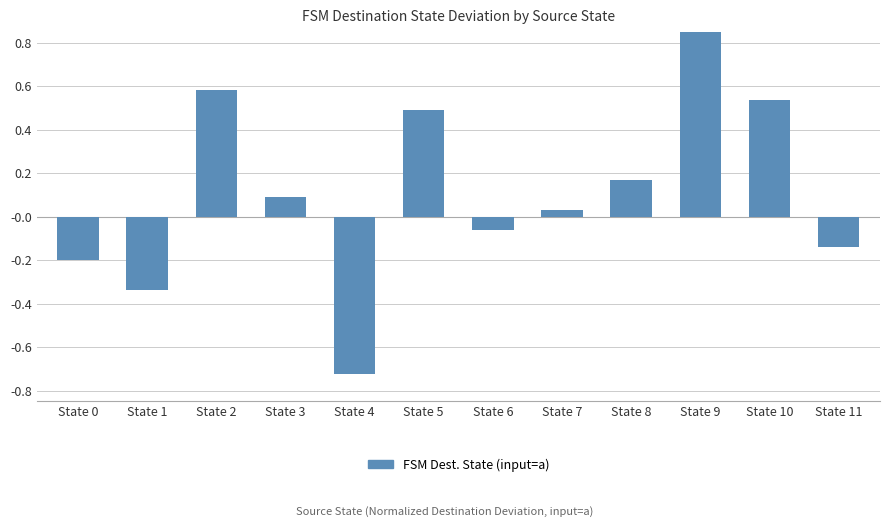

Does the chart contain any negative values?

Yes